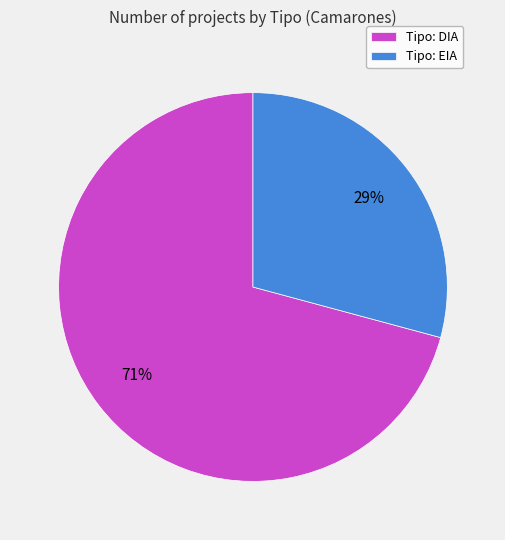

Which slice is the smallest?

Tipo: EIA